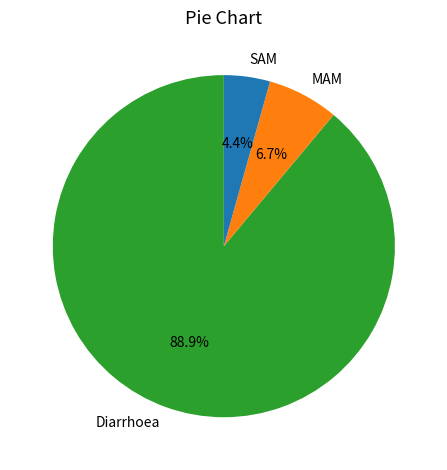

What is the majority slice?

Diarrhoea